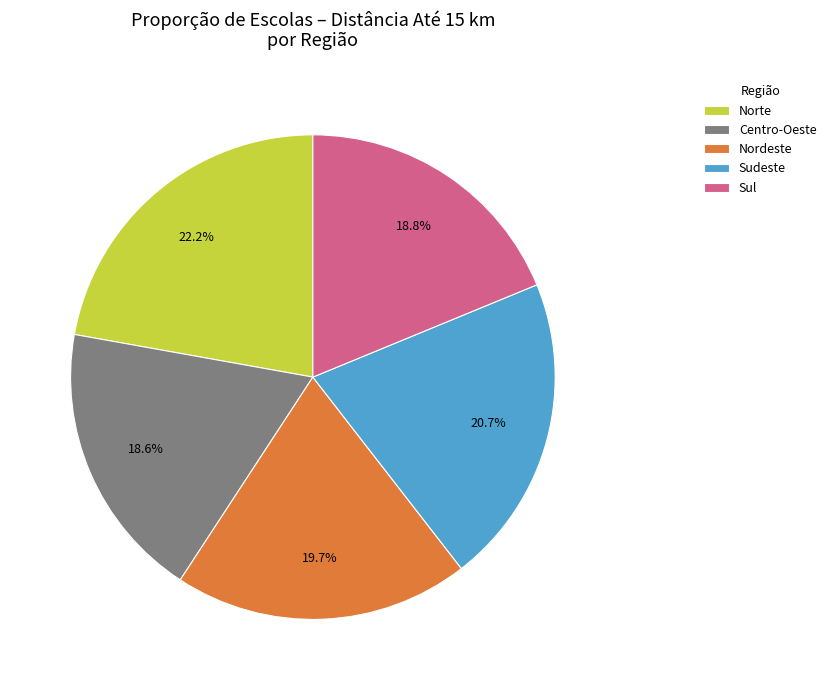

Does Nordeste represent more than half of the total?

No